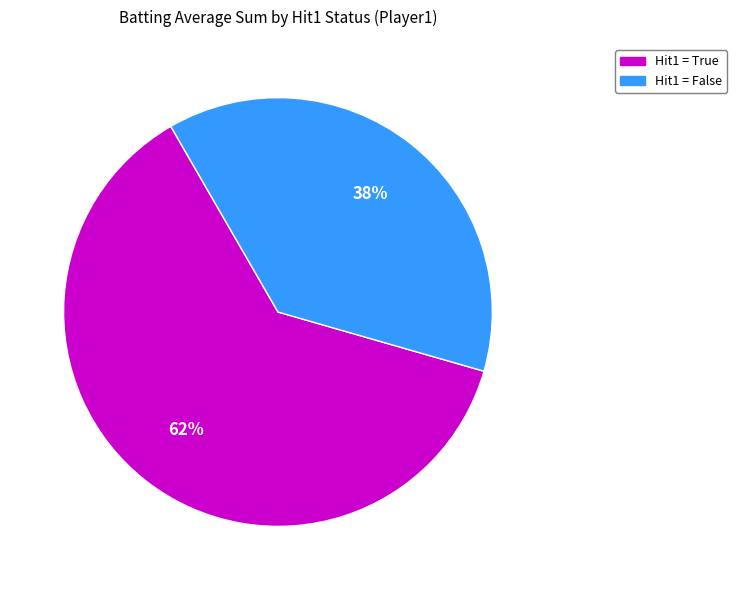

Does any single category account for the majority?

Yes